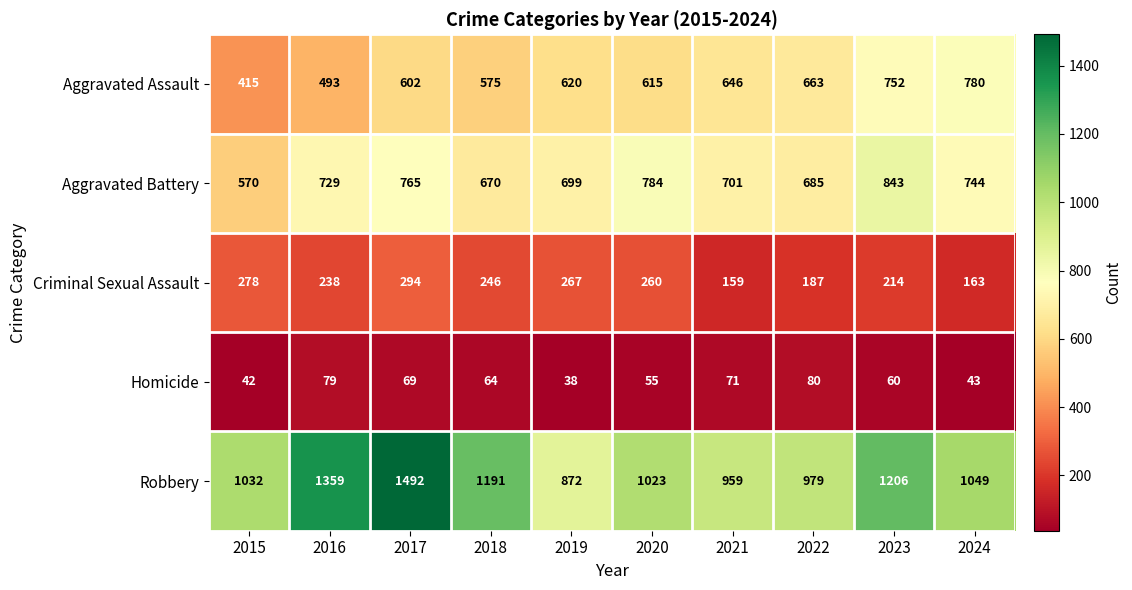

What is the difference between the second highest and minimum values in the Criminal Sexual Assault series?

119